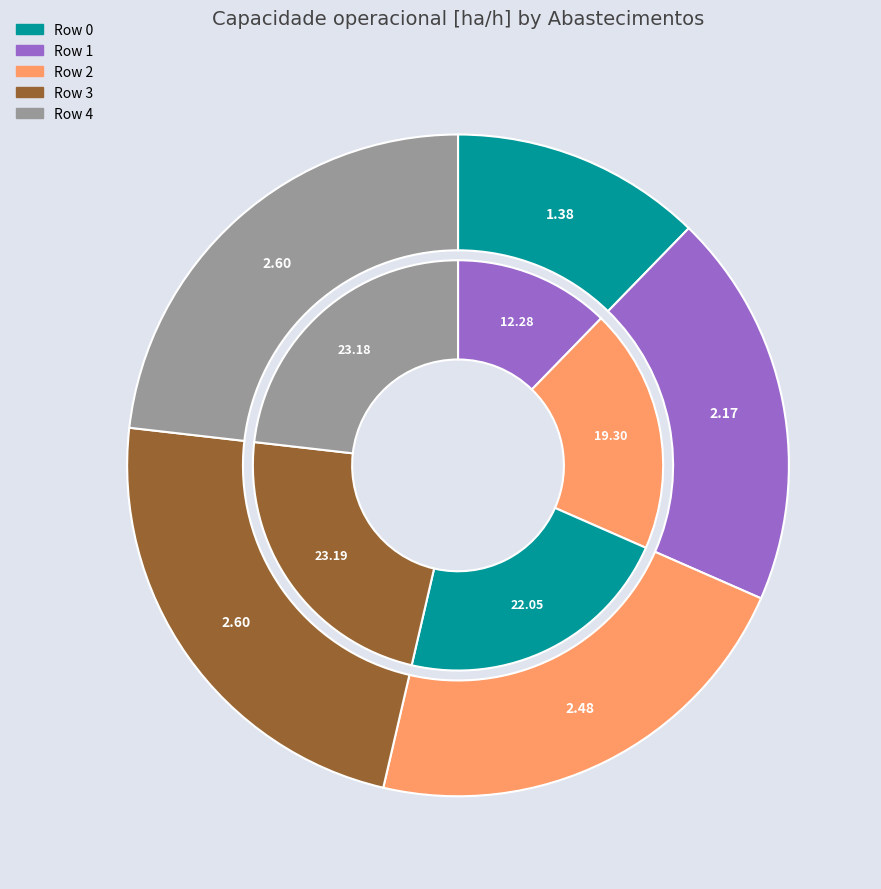

Is it true that Row 2 is 22% of the pie?

True